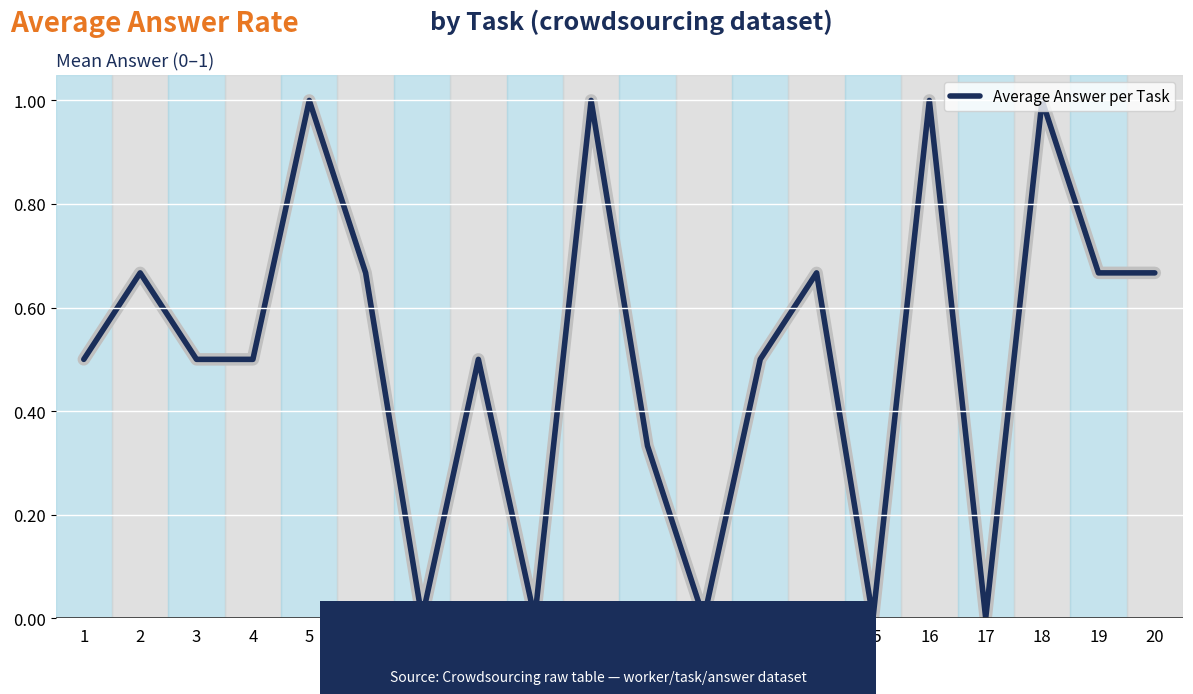

What is the average value?

0.5